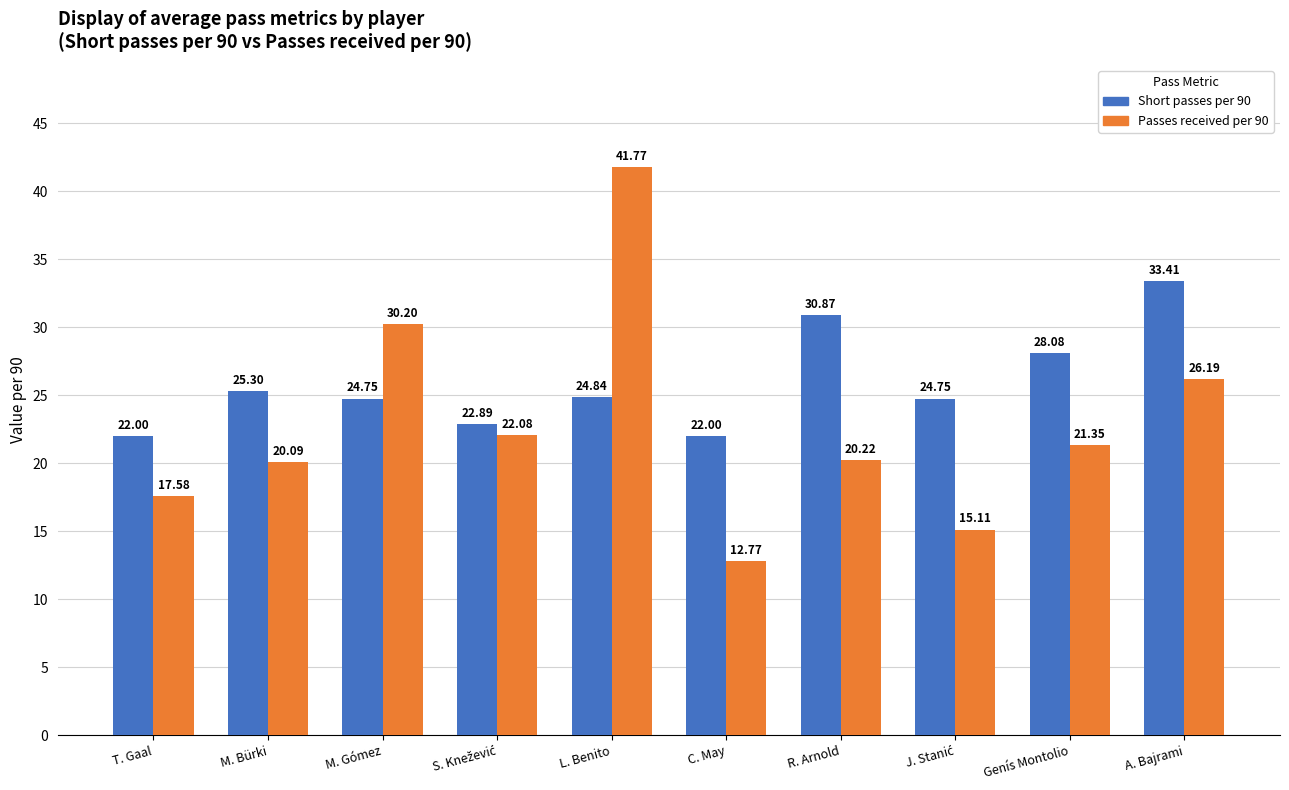

At which label is Short passes per 90 closest to 27?

Genís Montolio